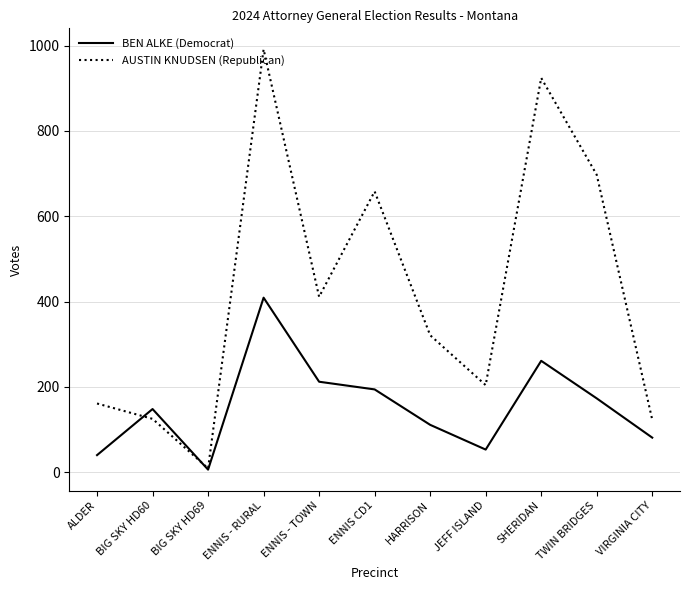

Which series changed the most between ALDER and HARRISON?

AUSTIN KNUDSEN (Republican)